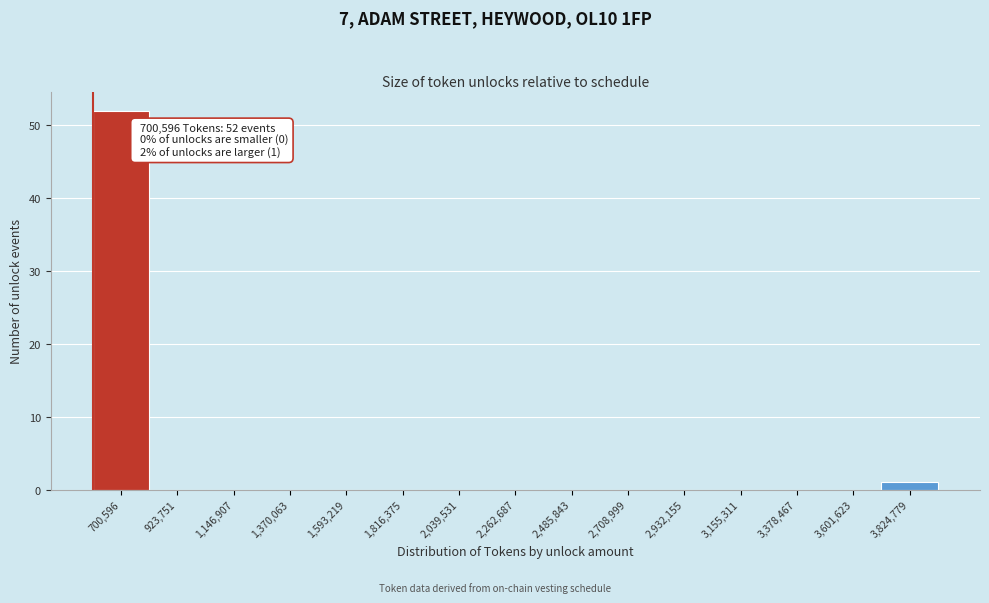

Reading left to right, extract all data points from this chart.

700,596=52	923,751=0	1,146,907=0	1,370,063=0	1,593,219=0	1,816,375=0	2,039,531=0	2,262,687=0	2,485,843=0	2,708,999=0	2,932,155=0	3,155,311=0	3,378,467=0	3,601,623=0	3,824,779=1